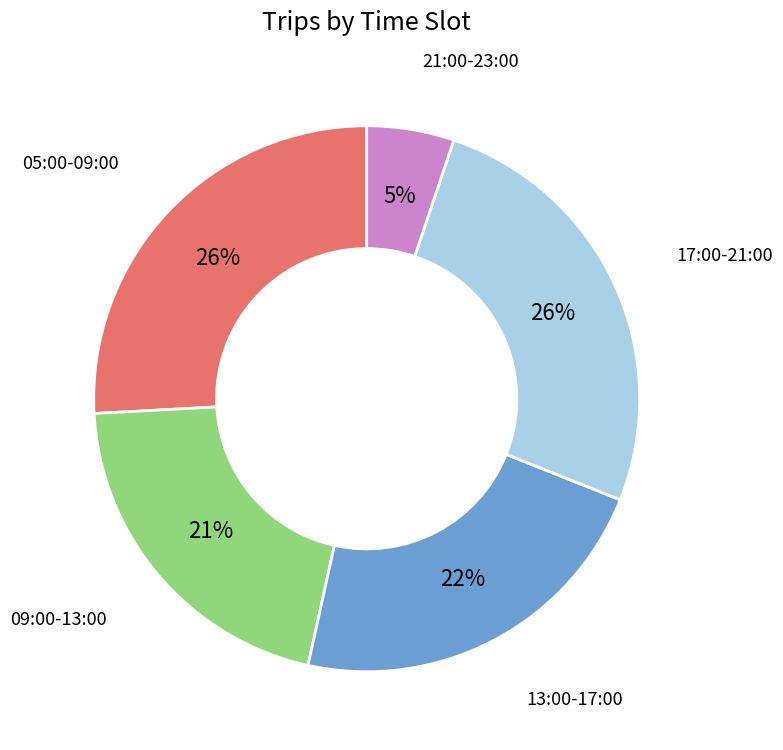

Is the sum of 17:00-21:00 and 21:00-23:00 greater than half?

No